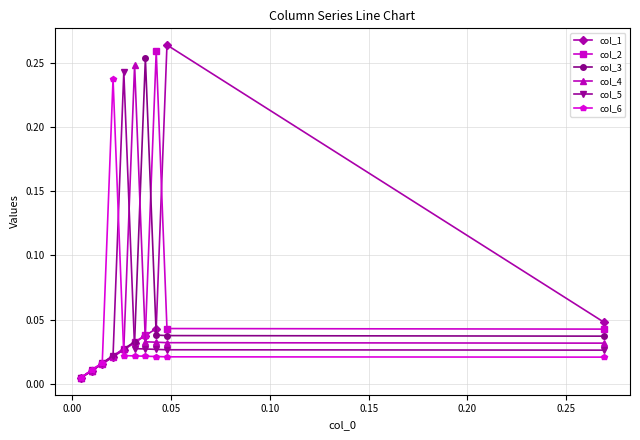

At how many categories does at least one series exceed 0?

10